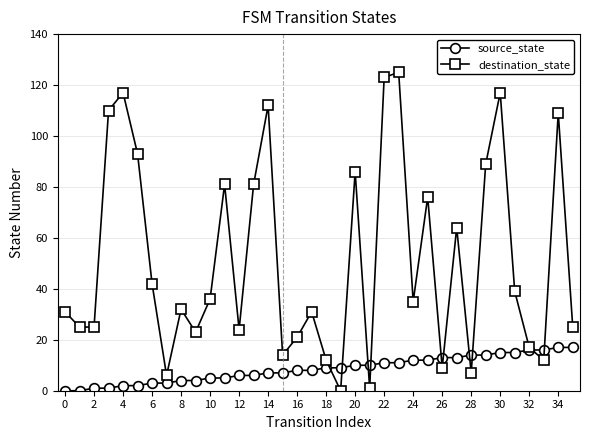

What is the maximum value shown in the chart?

125